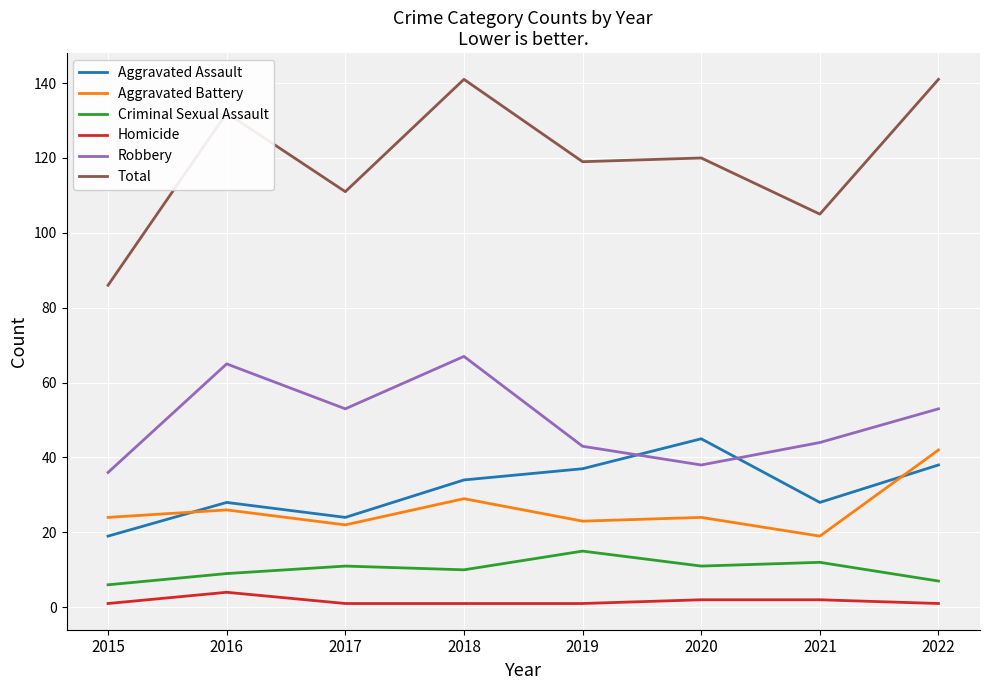

True or false: Total has a value of 120 at 2020.

True